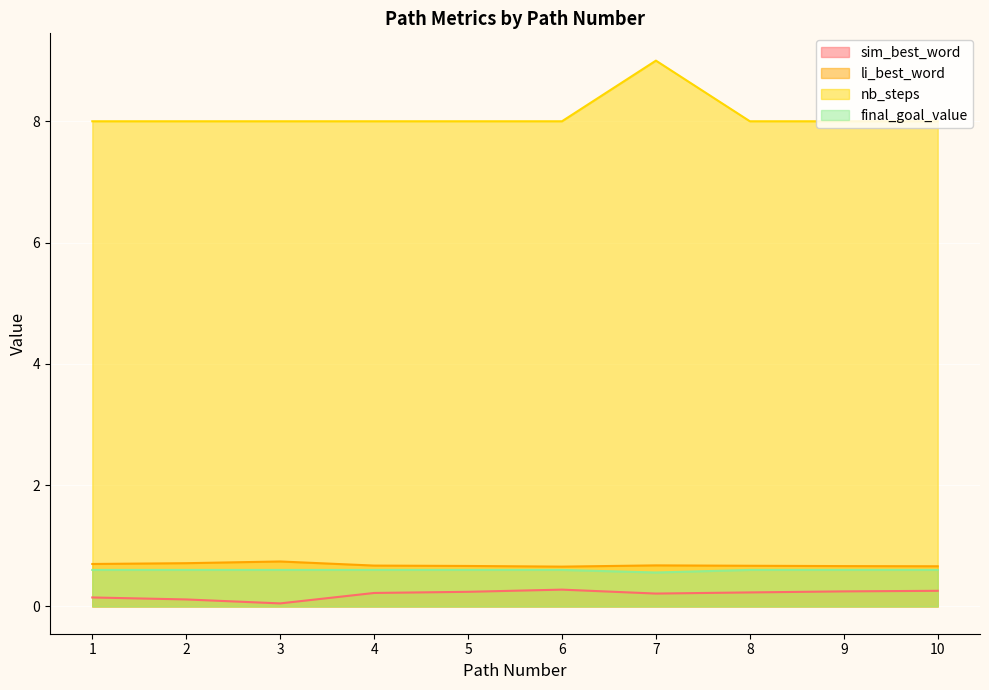

Does the chart display data point markers on the line(s)?

No